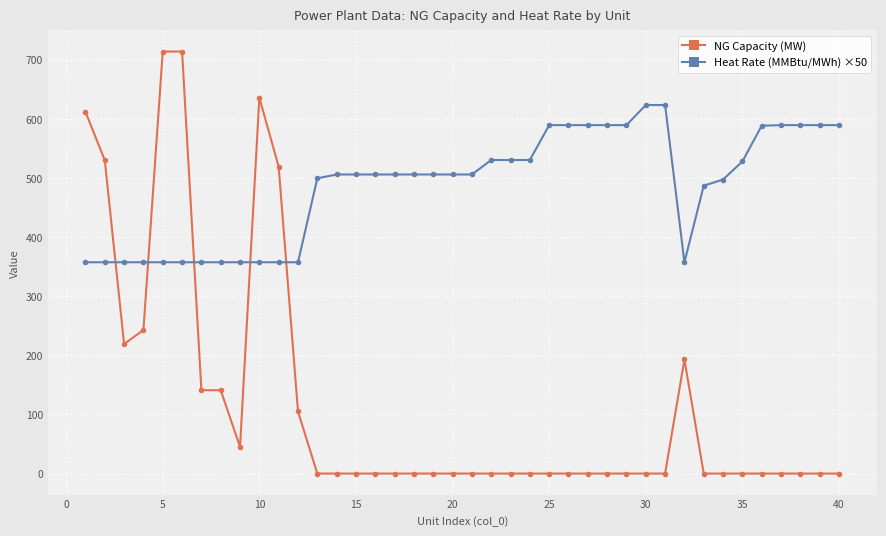

True or false: NG Capacity (MW) has more than 0 interior local peaks.

True